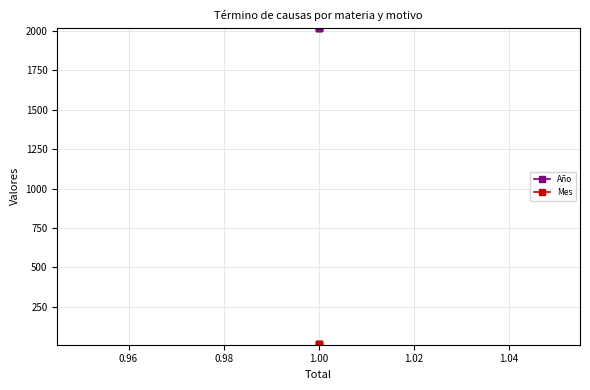

Which series changed the most between 0.94 and 0.98?

Año